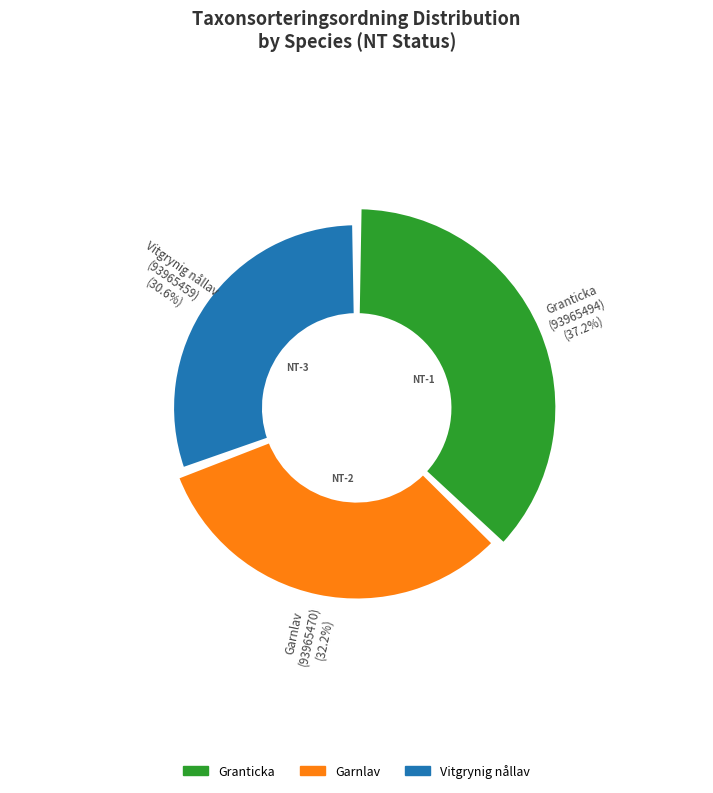

Does any single category account for the majority?

No